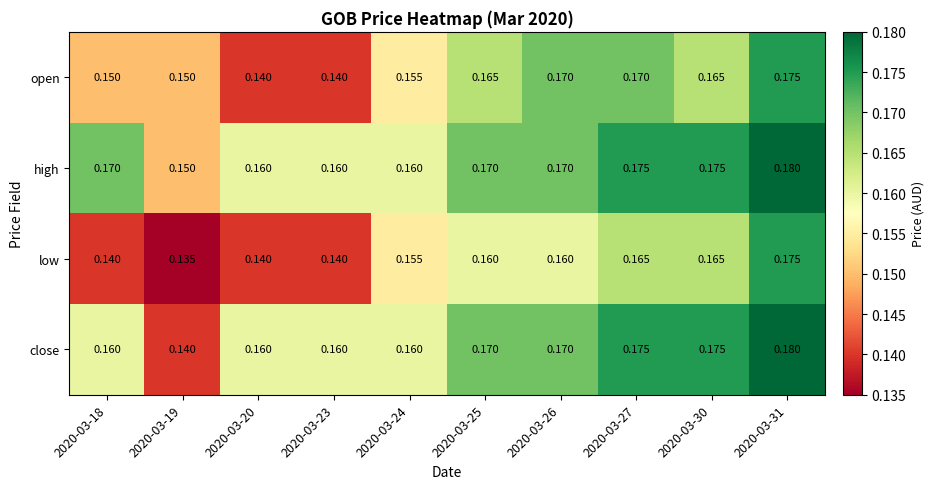

At which category is the sum across all series the highest?

2020-03-31